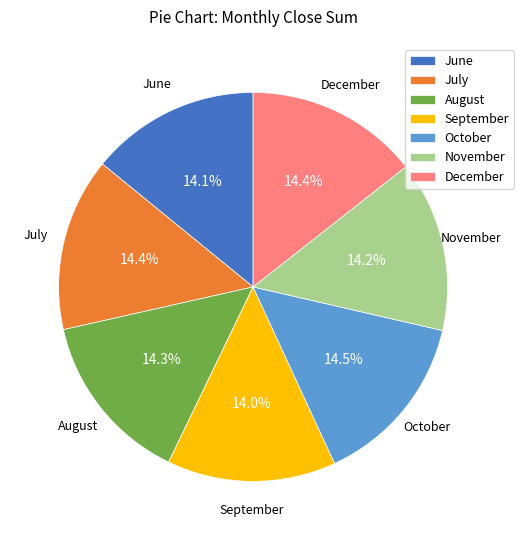

Is June the majority of the pie?

No